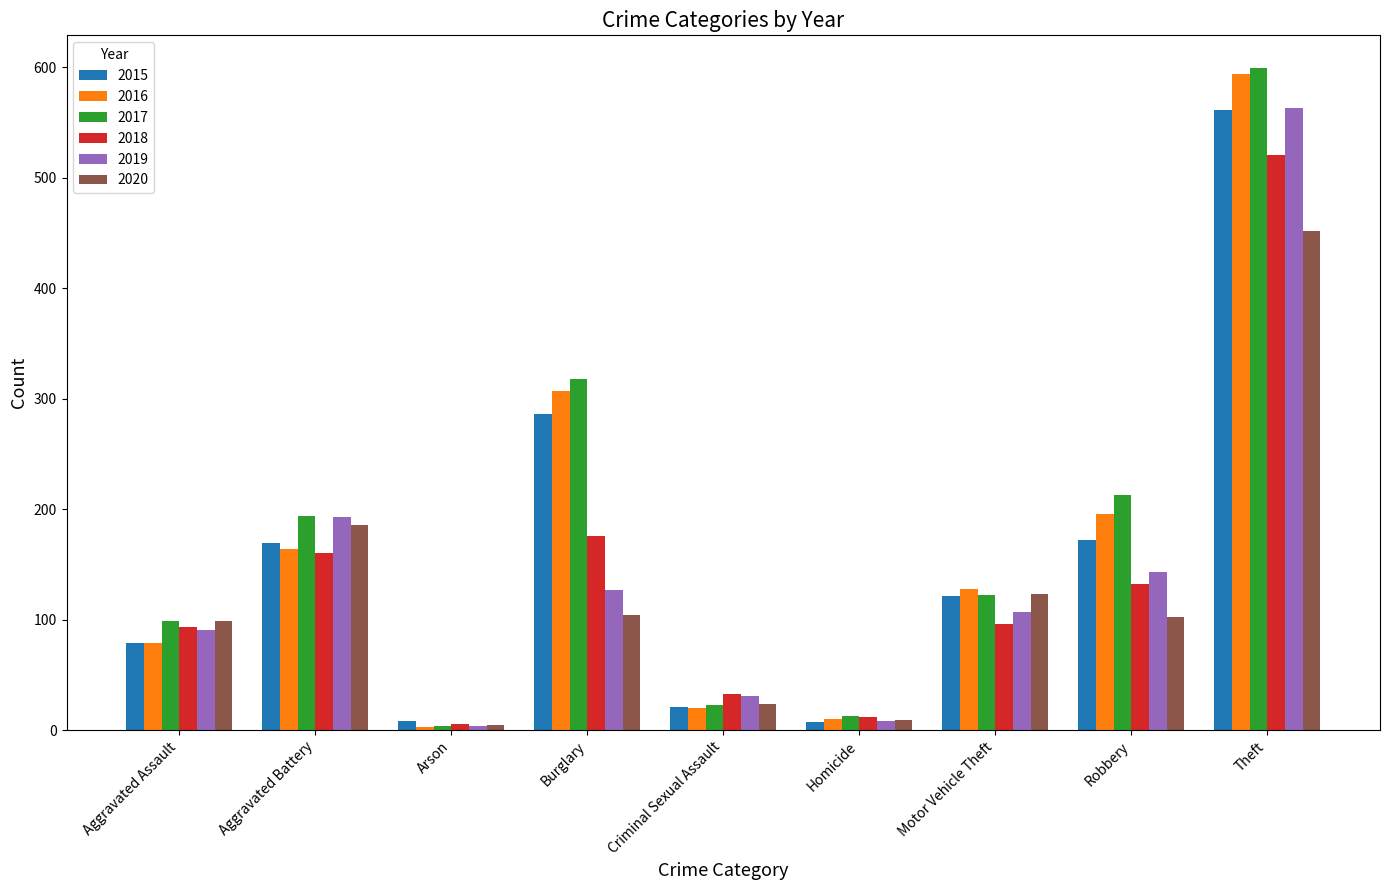

Which series has the widest spread of values?

2017